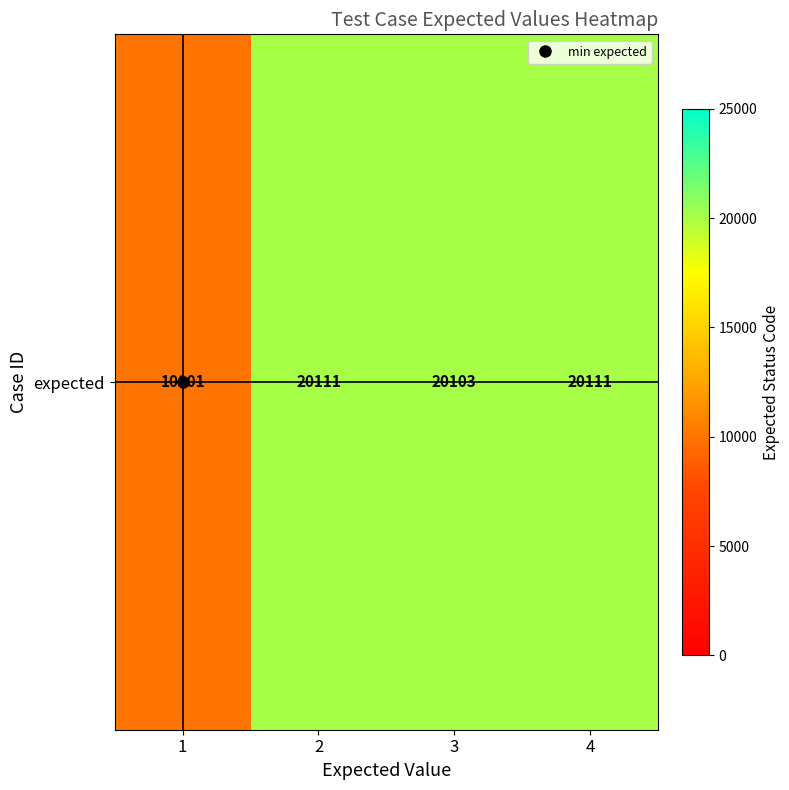

True or false: the data shows 20111 at 4.

True